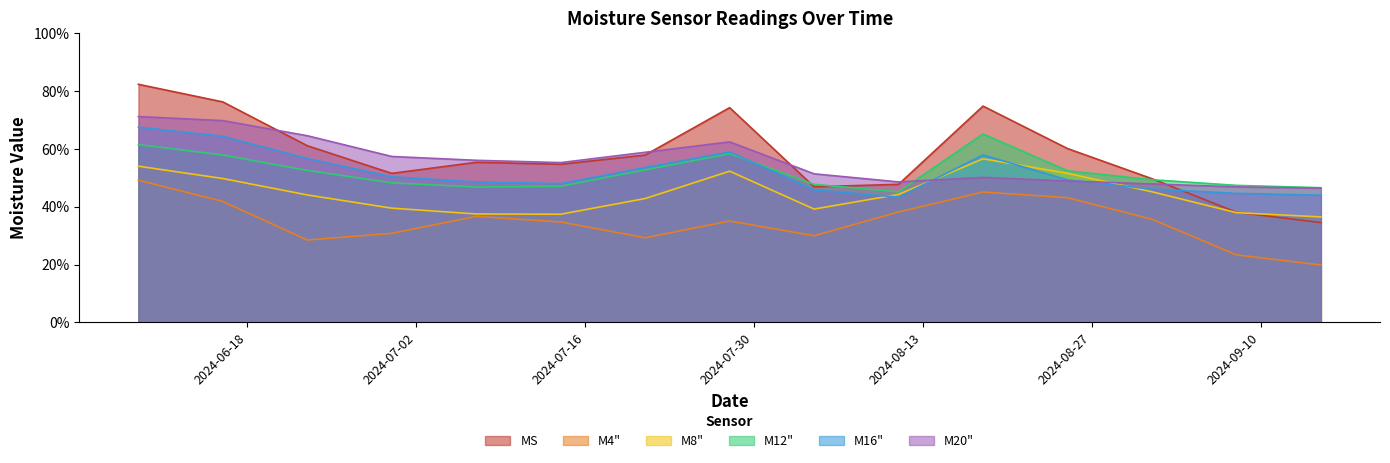

What is the lowest value of the M12" series?

45.2